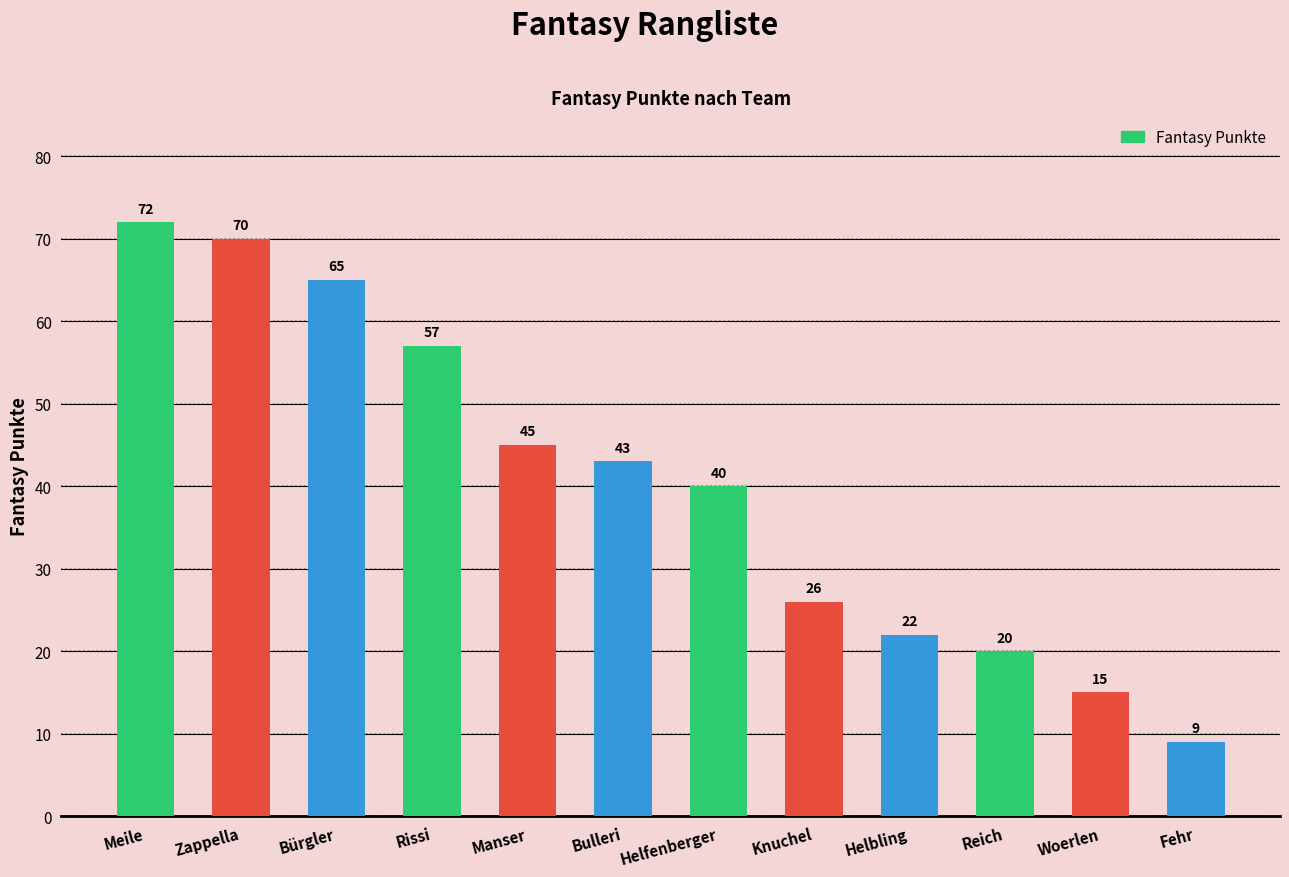

List the labels in order of value, smallest first.

Fehr, Woerlen, Reich, Helbling, Knuchel, Helfenberger, Bulleri, Manser, Rissi, Bürgler, Zappella, Meile